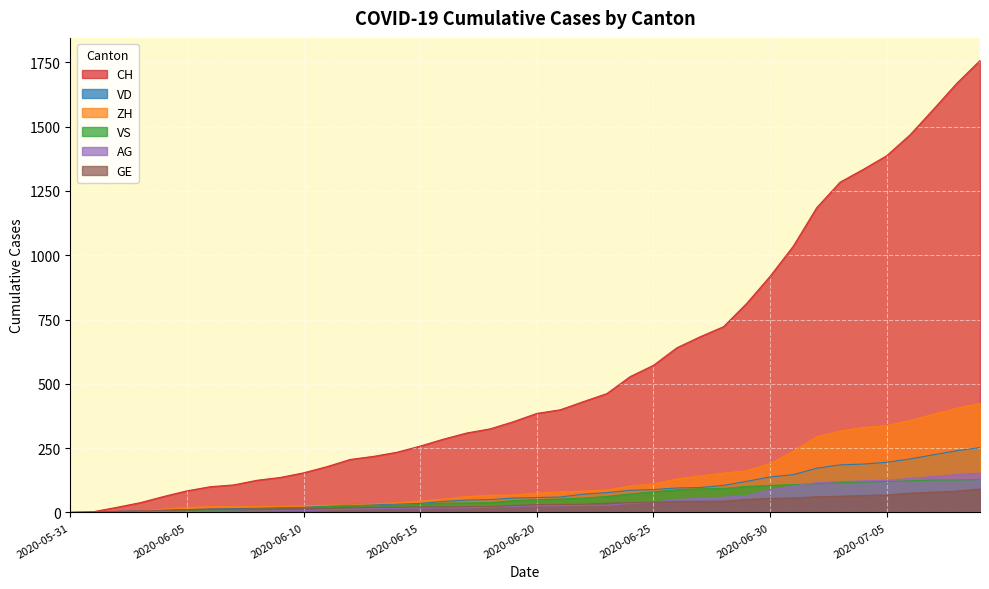

What position from the right is 2020-06-16?

24